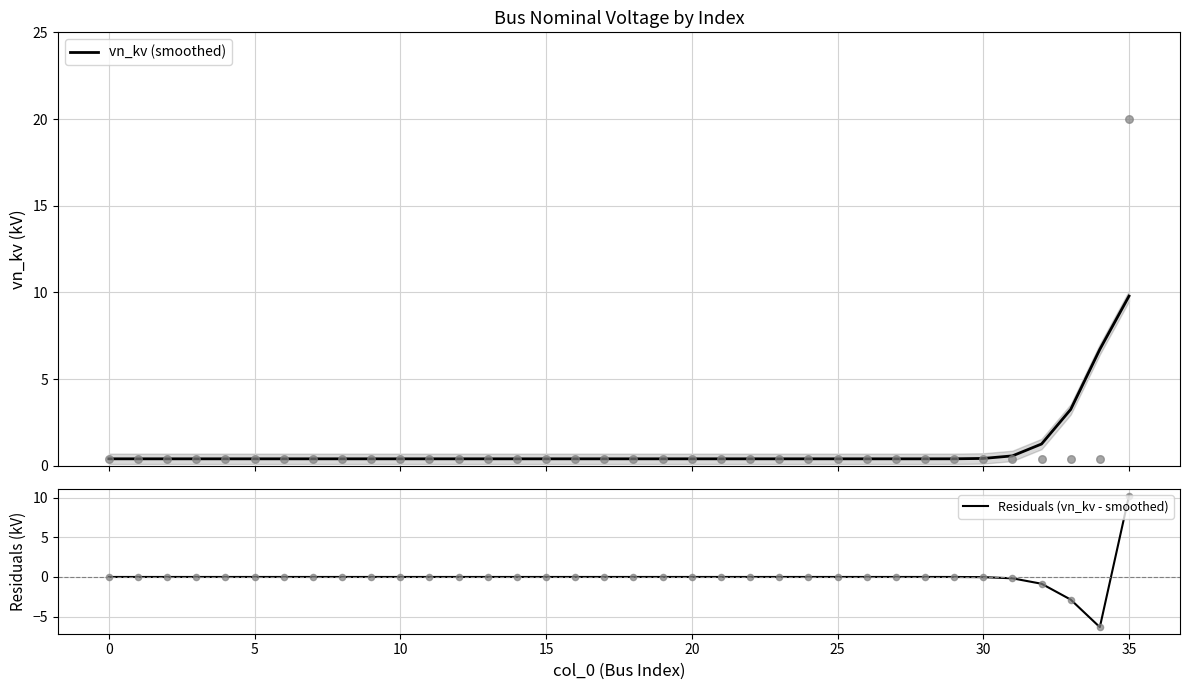

Which series has the largest total across all categories?

vn_kv (smoothed)